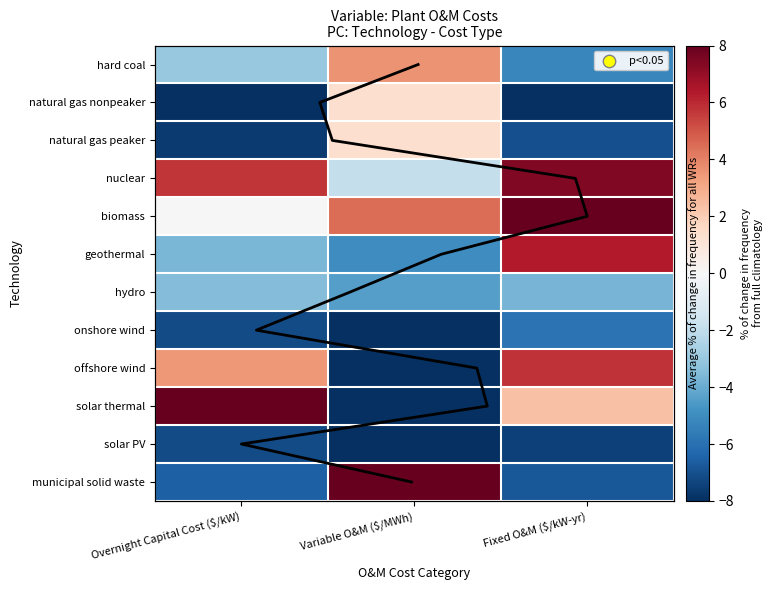

Where is hydro nearest to the value -3?

Overnight Capital Cost ($/kW)